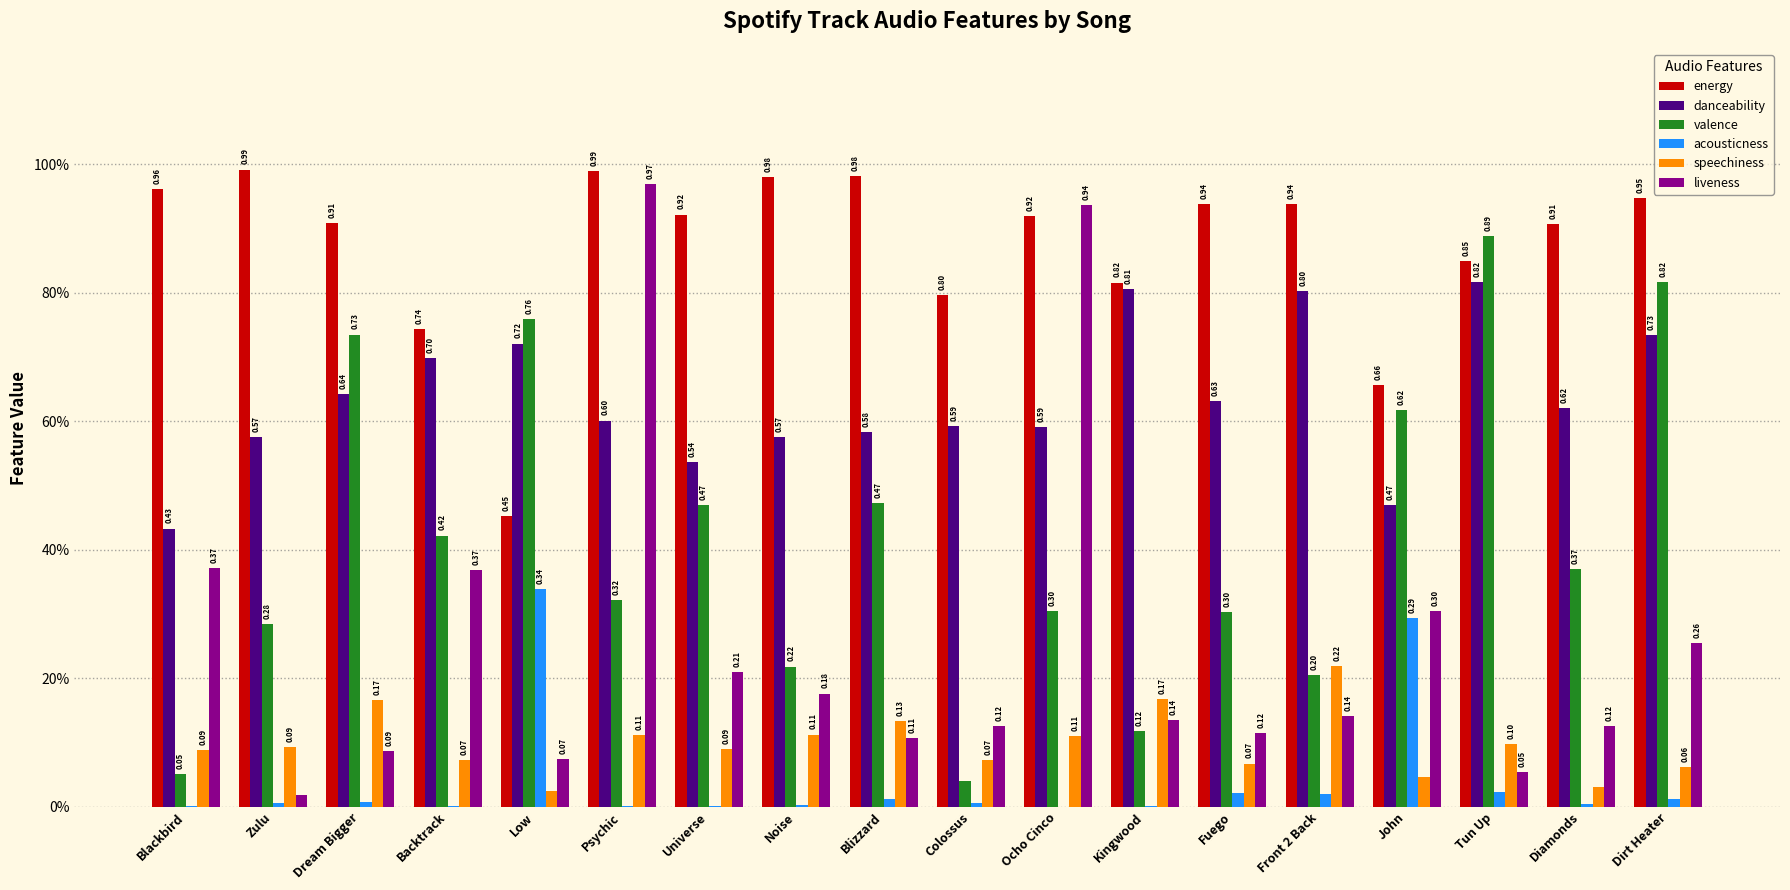

What is the value of the valence bar at the 13th from the left?

0.3